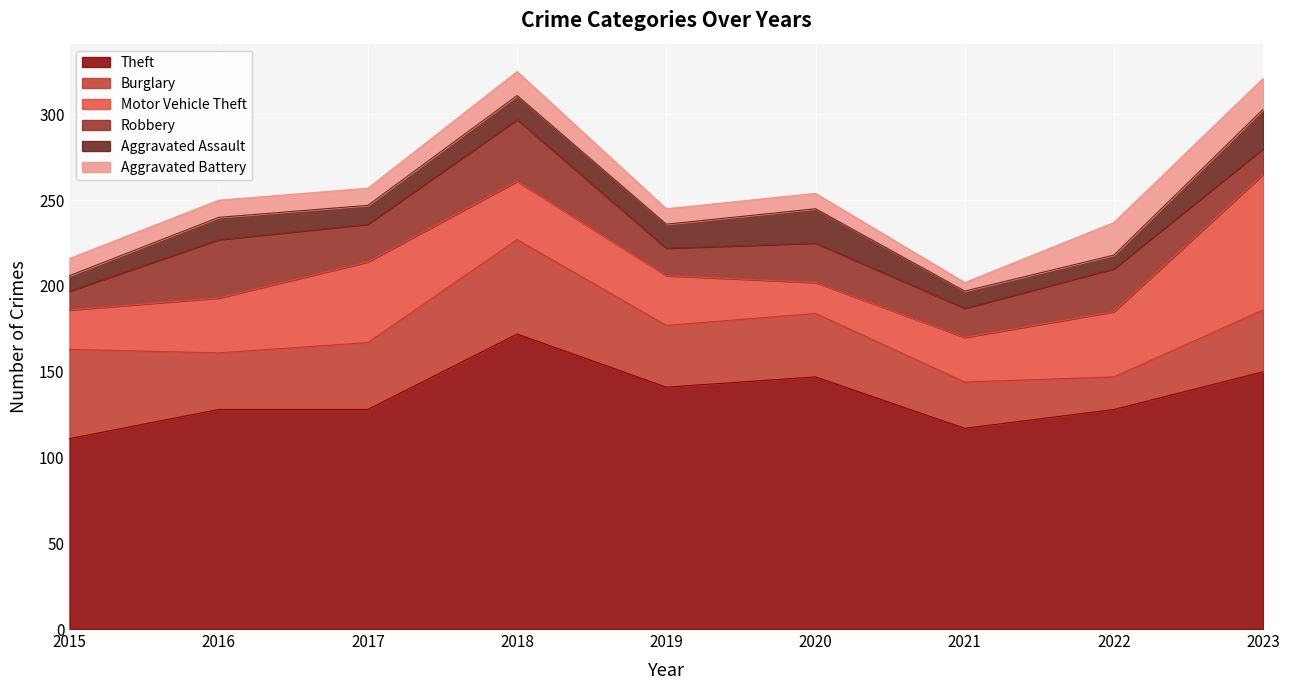

What is the total value across all series at 2016?

250